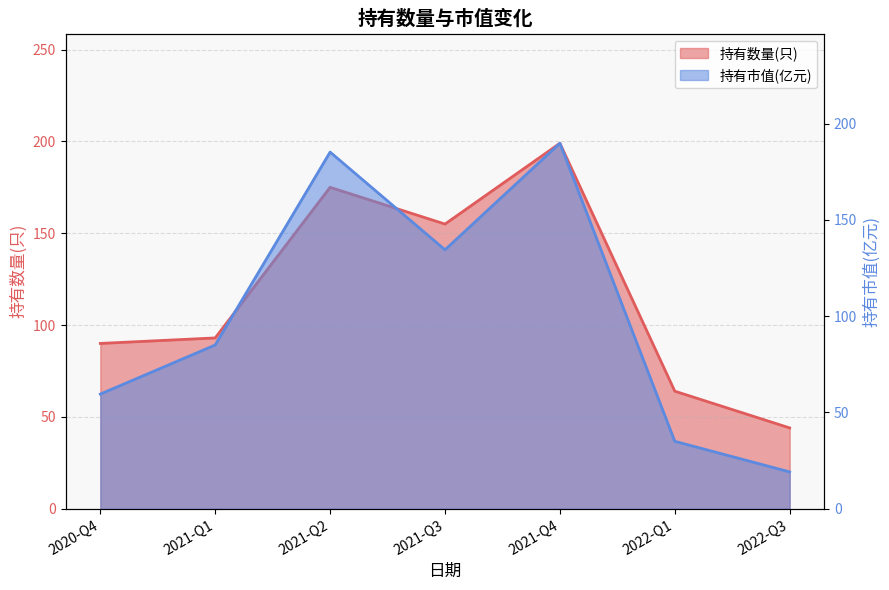

Reading right to left, extract all data points from this chart.

持有数量(只): 44.0	64.0	199.0	155.0	175.0	93.0	90.0
持有市值(亿元): 19.1	35.0	189.8	134.5	185.2	85.0	59.5